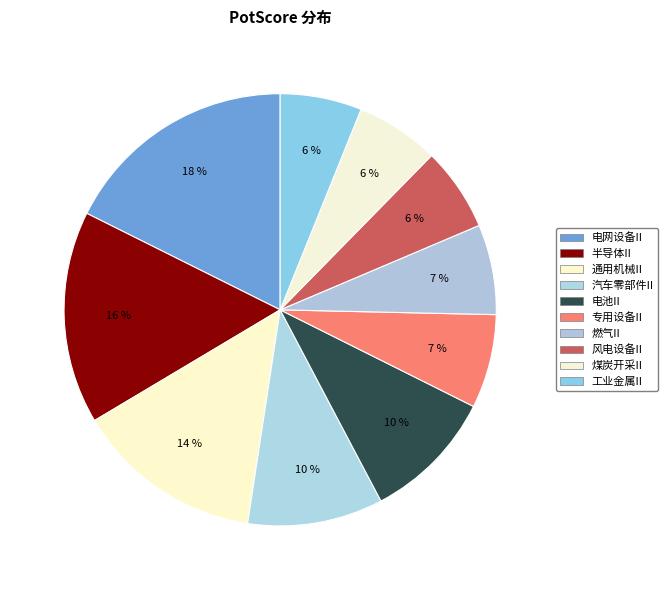

Count the number of slices in the pie.

10